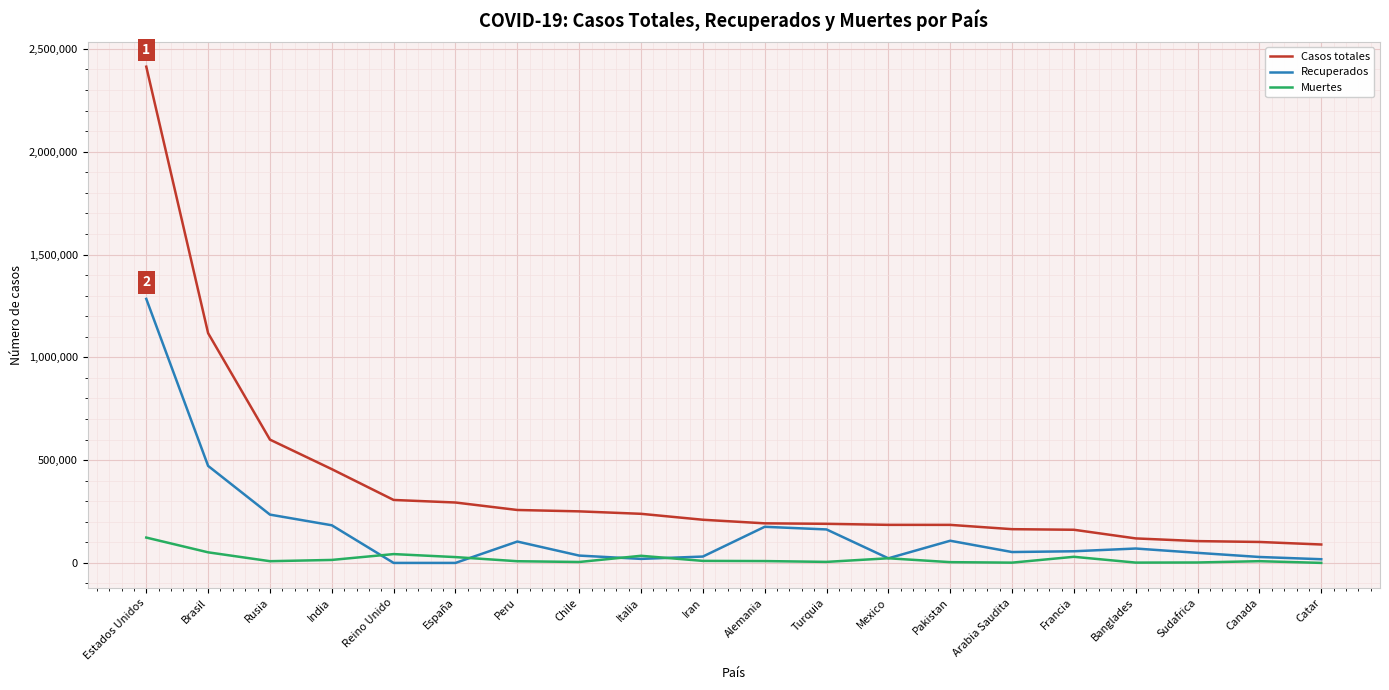

What is the difference between the maximum and minimum values in the Recuperados series?

1284278